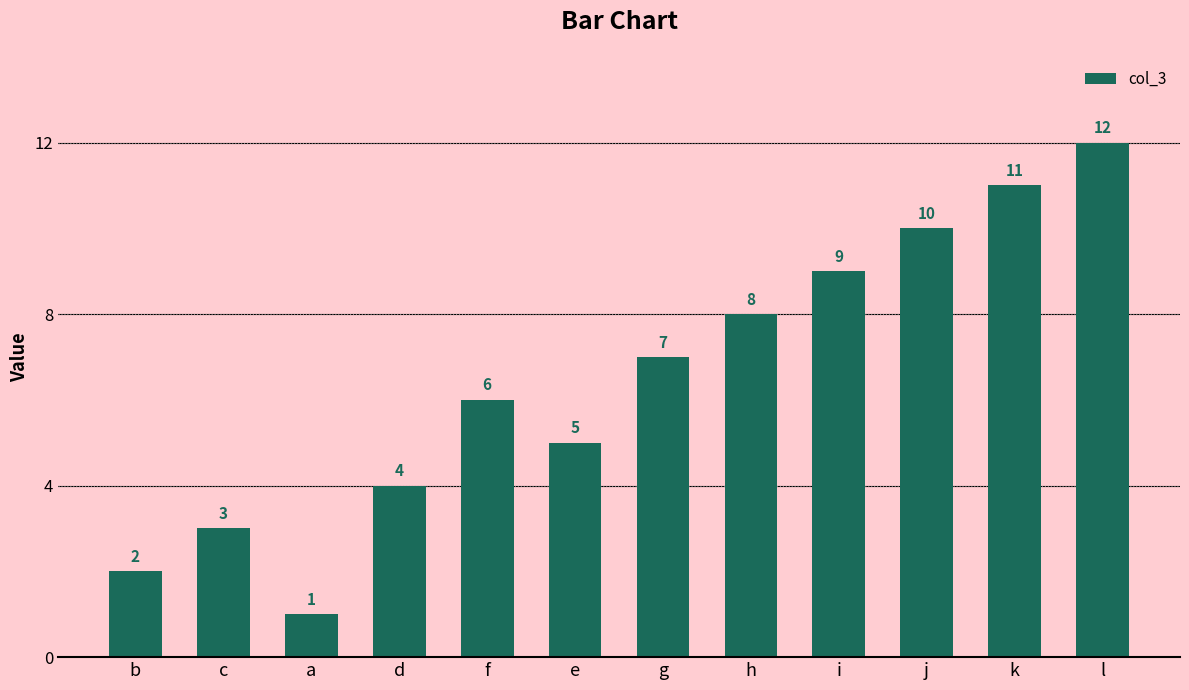

What is the change in value from a to j?

+9